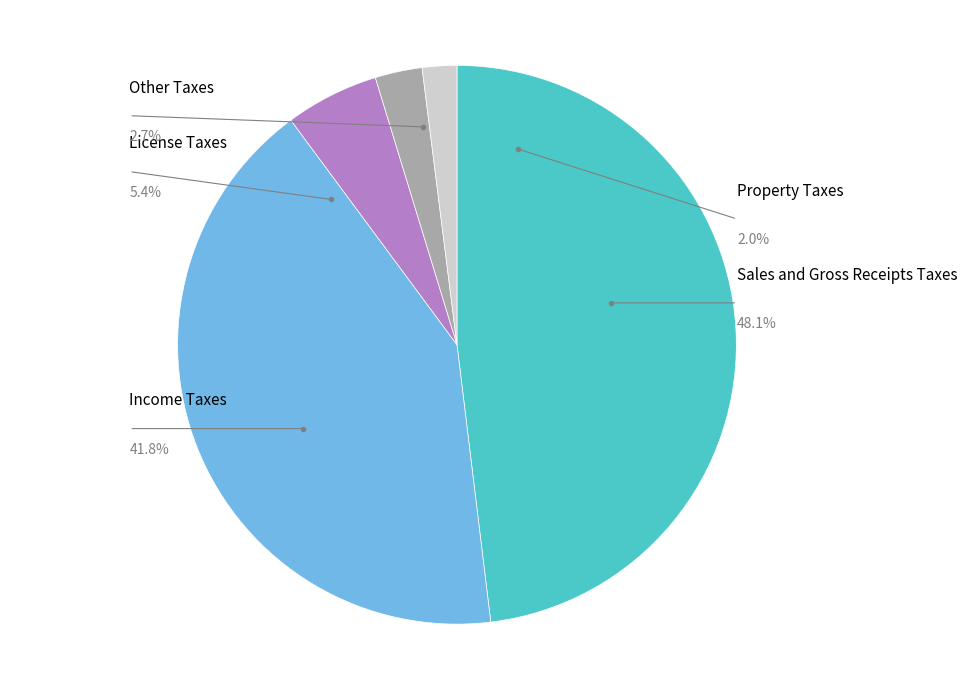

The Other Taxes slice represents 1% of the pie. True or false?

False